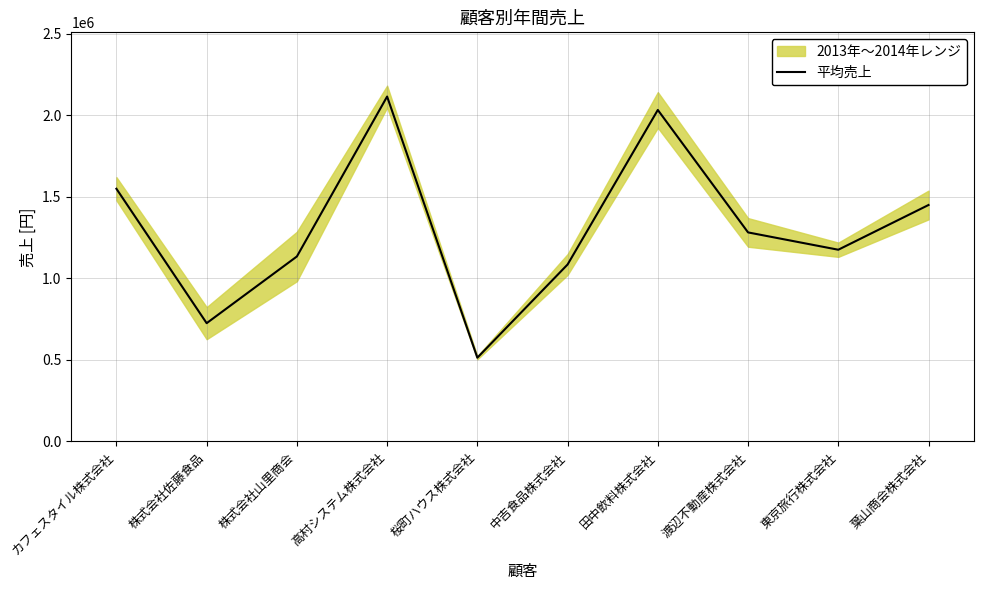

Reading left to right, list all the values displayed in this chart.

1549950	725000	1134400	2115900	513150	1085100	2033600	1282050	1175750	1450250